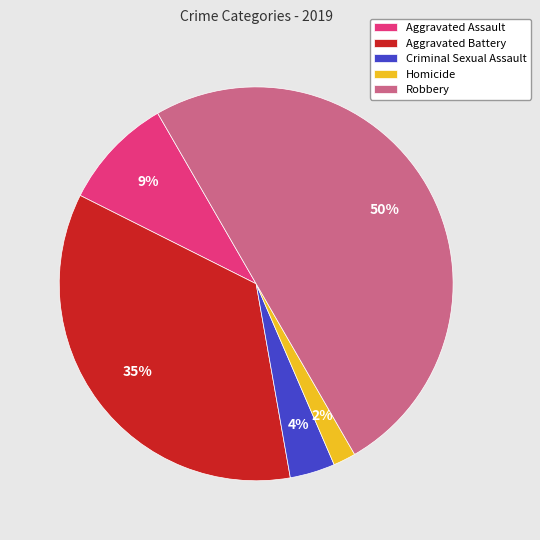

Count the number of slices in the pie.

5